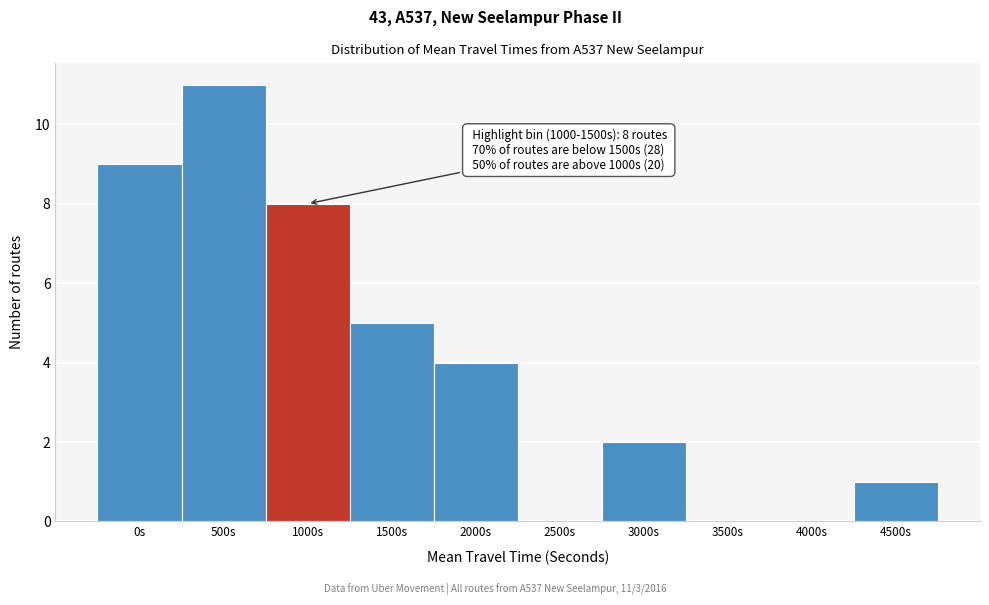

Reading left to right, extract all data points from this chart.

0s=9	500s=11	1000s=8	1500s=5	2000s=4	2500s=0	3000s=2	3500s=0	4000s=0	4500s=1